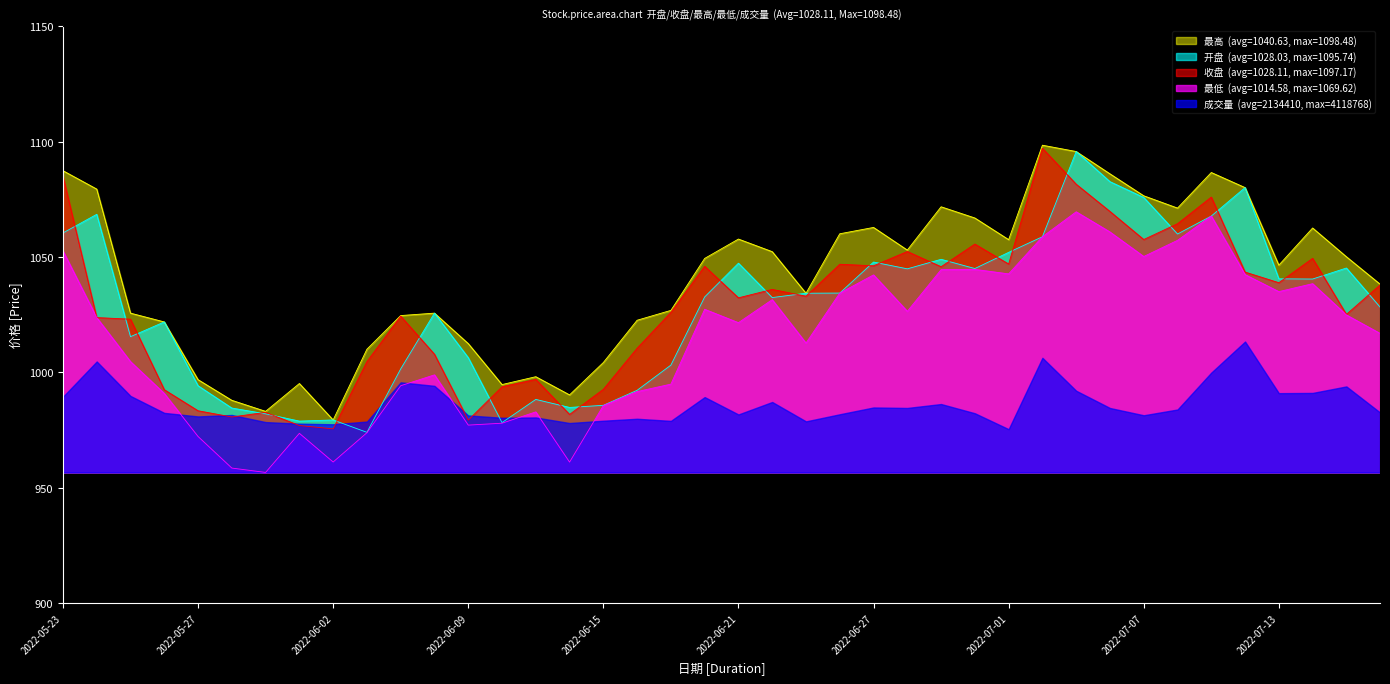

What is the difference between the maximum and minimum values in the 开盘 series?

121.7